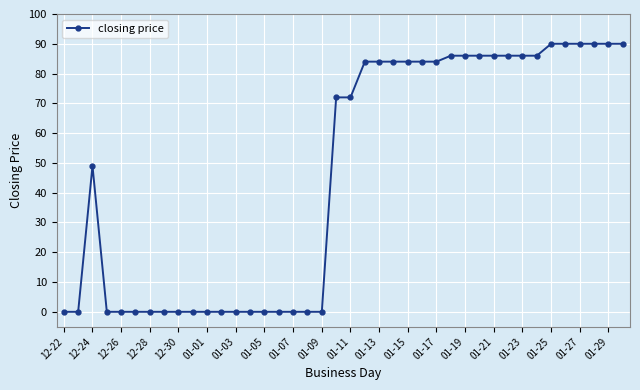

How many data points does each series have?

40